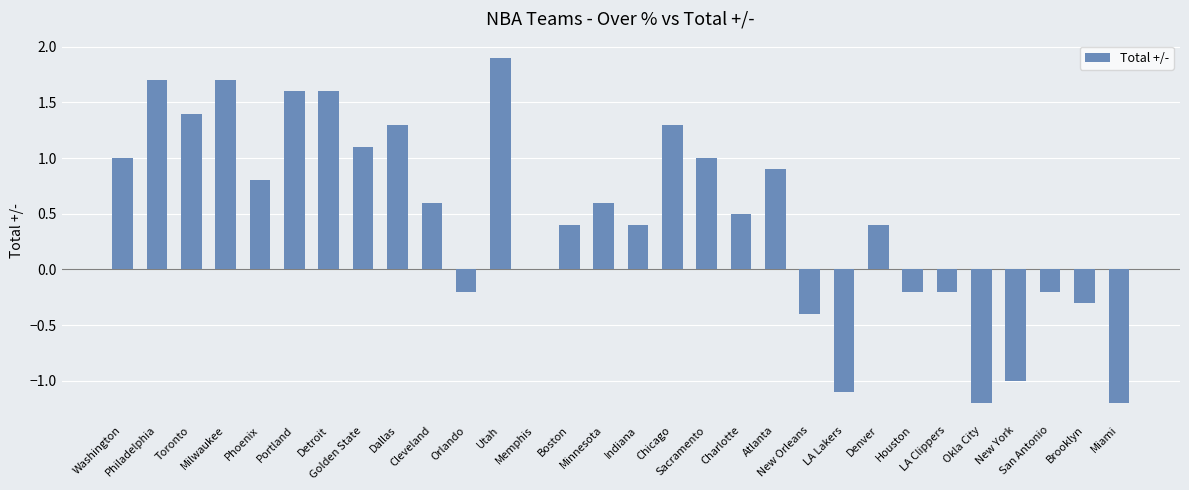

Reading left to right, what are all the values shown in this chart?

1.0	1.7	1.4	1.7	0.8	1.6	1.6	1.1	1.3	0.6	-0.2	1.9	0.0	0.4	0.6	0.4	1.3	1.0	0.5	0.9	-0.4	-1.1	0.4	-0.2	-0.2	-1.2	-1.0	-0.2	-0.3	-1.2